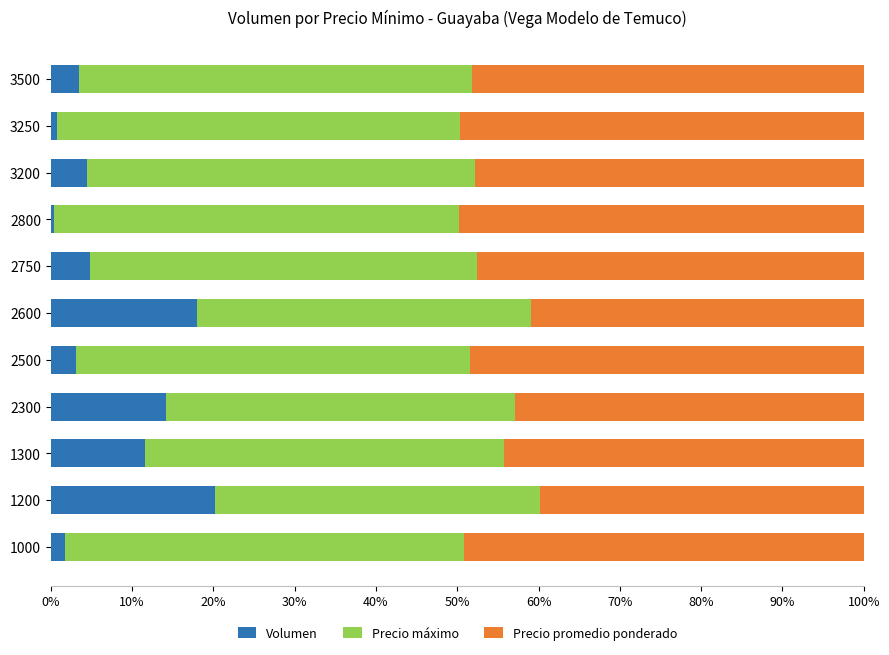

What is the total value across all series at 1300?

100.0